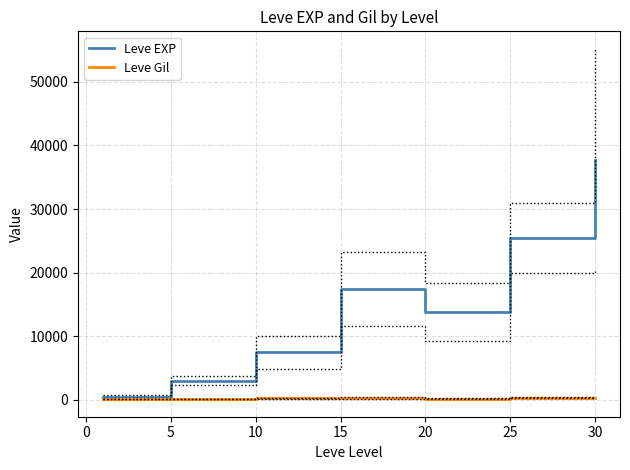

Where does the Leve Gil series first go above 242?

10